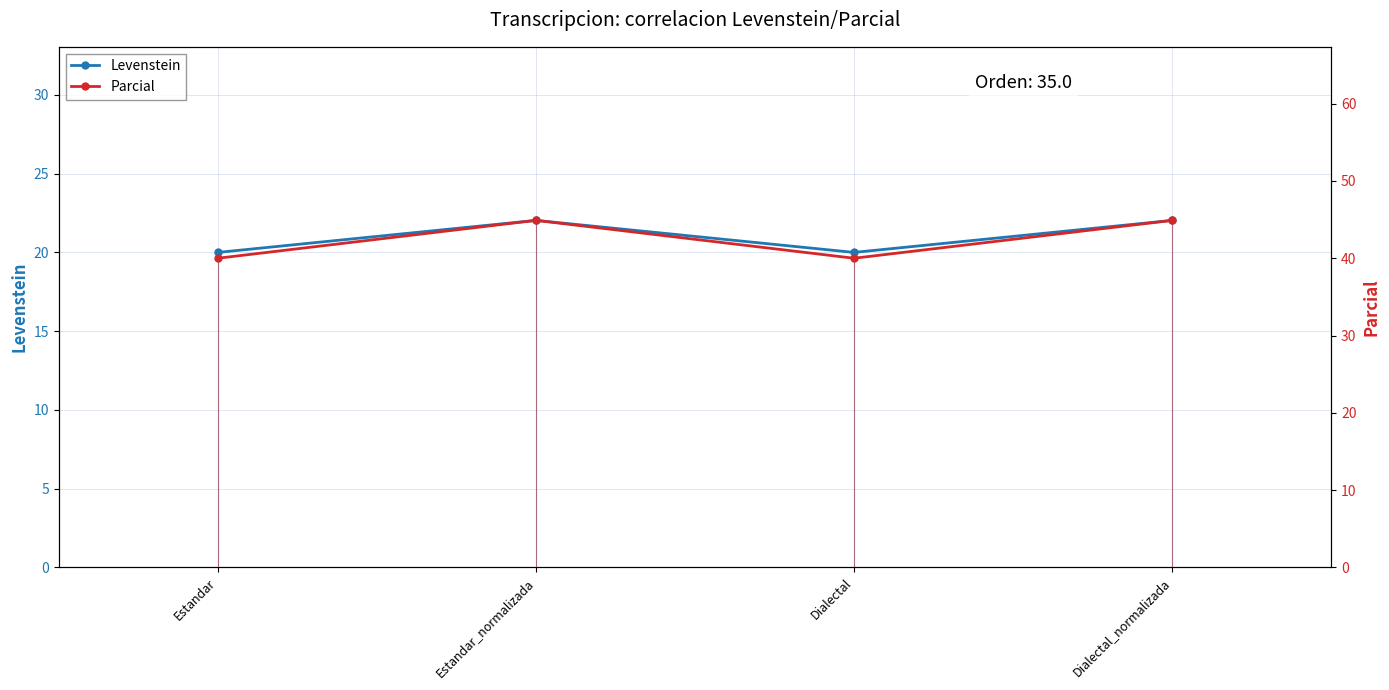

What is the sum of all Levenstein values?

84.1